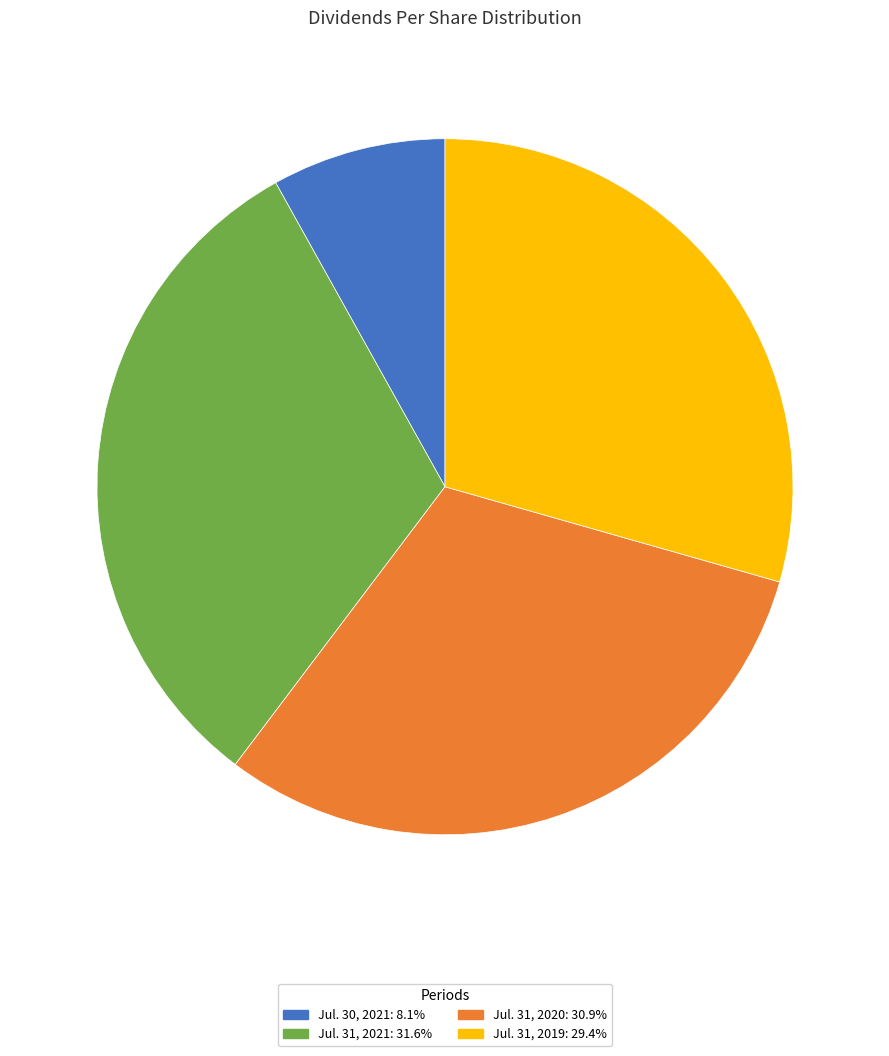

How many slices are in this pie chart?

4